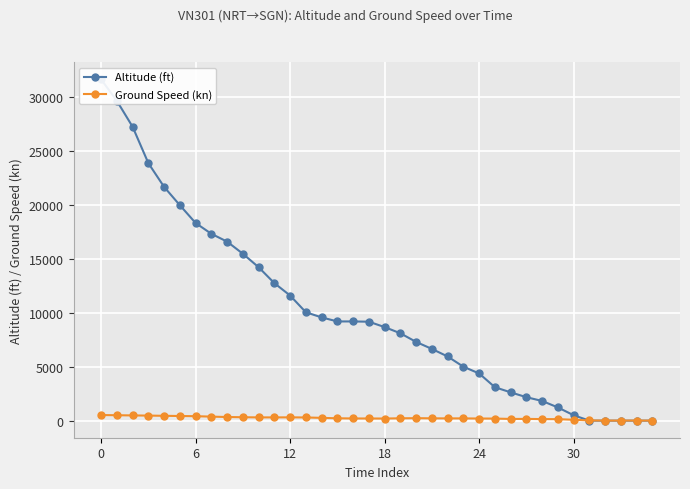

How many lines are shown in the chart?

2